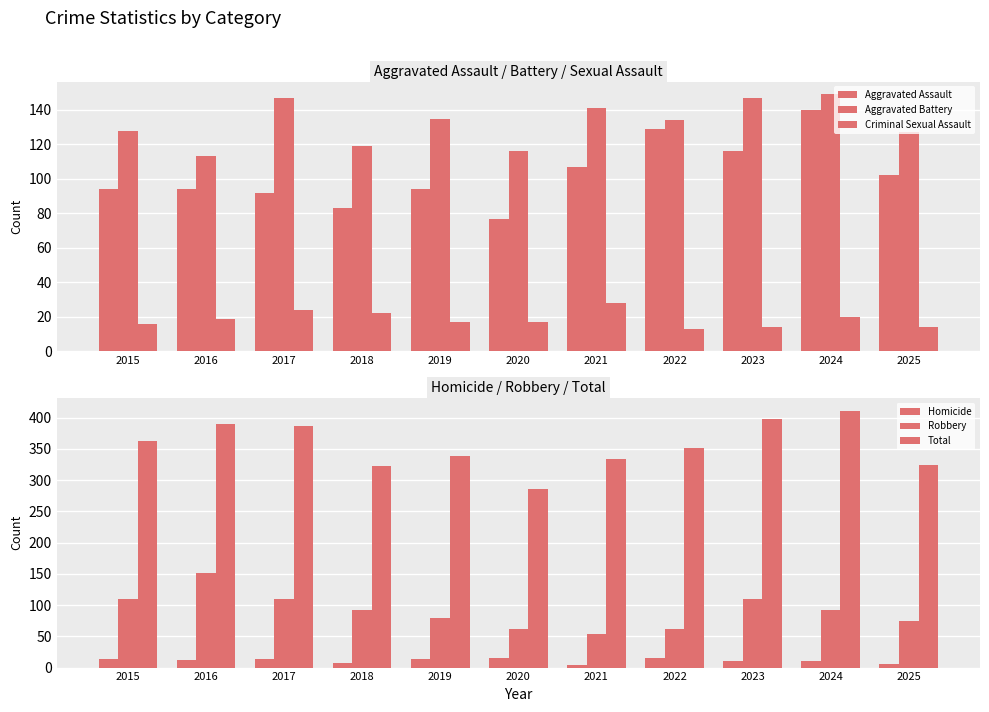

Reading right to left, list all the values displayed in this chart.

Aggravated Assault: 102	140	116	129	107	77	94	83	92	94	94
Aggravated Battery: 127	149	147	134	141	116	135	119	147	113	128
Criminal Sexual Assault: 14	20	14	13	28	17	17	22	24	19	16
Homicide: 6	10	11	15	4	15	13	7	13	12	14
Robbery: 75	92	109	61	54	61	80	92	110	152	110
Total: 324	411	397	352	334	286	339	323	386	390	362